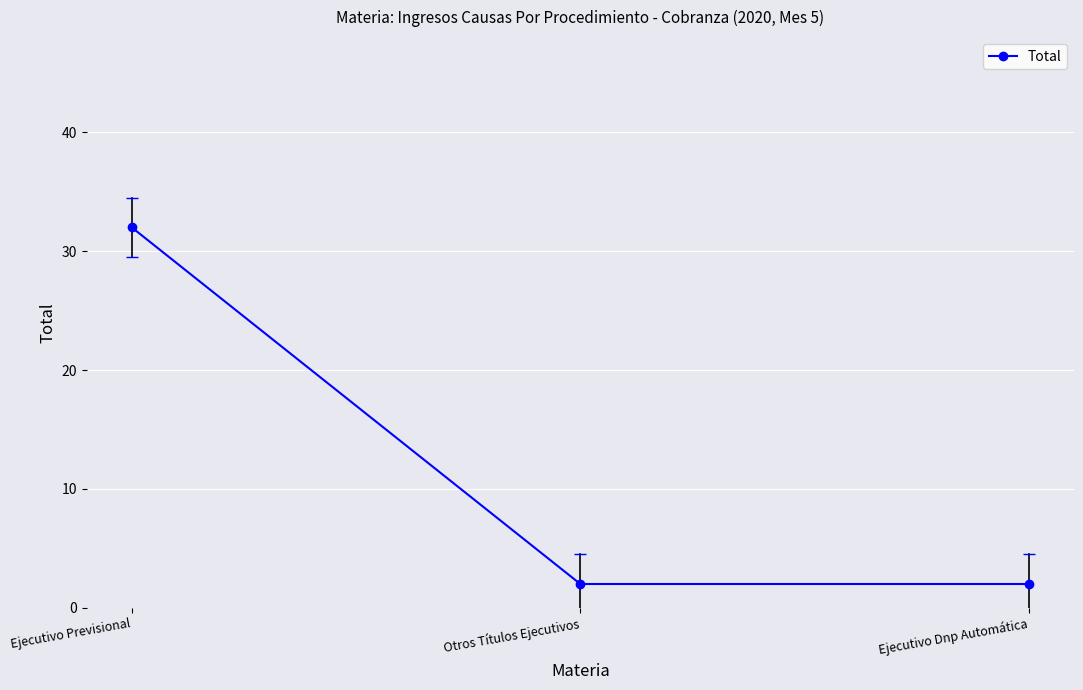

What is the label of the 2nd point from the right?

Otros Títulos Ejecutivos